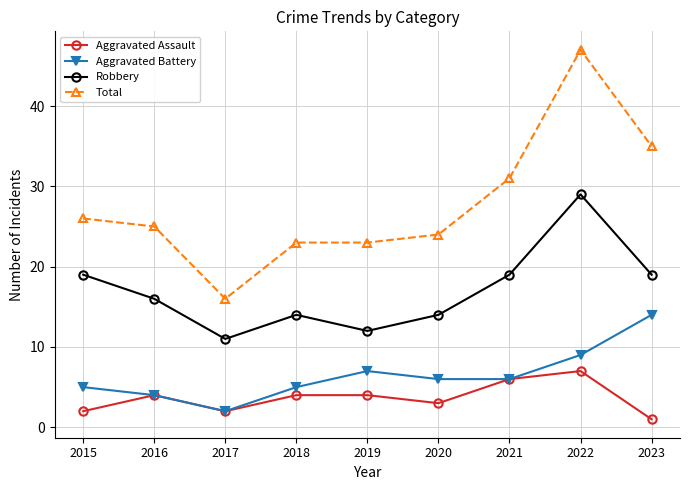

True or false: Aggravated Battery and Robbery intersect in this chart.

False